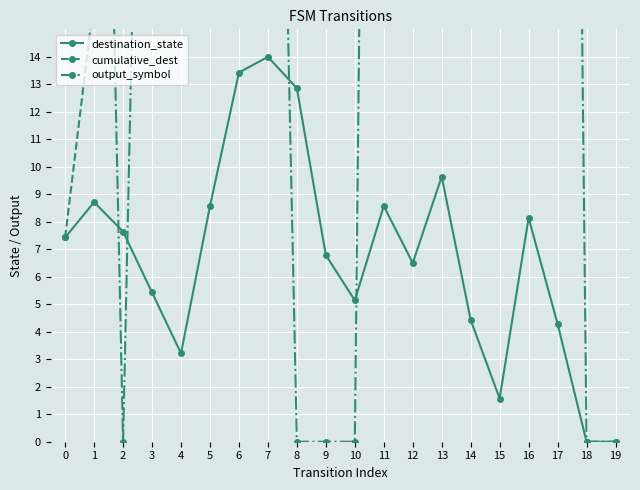

The value of cumulative_dest at 19 is 136.4. True or false?

True